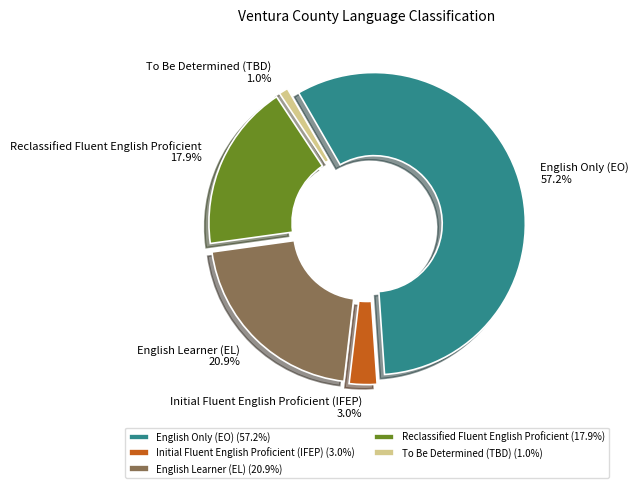

Which slice is the largest?

English Only (EO)